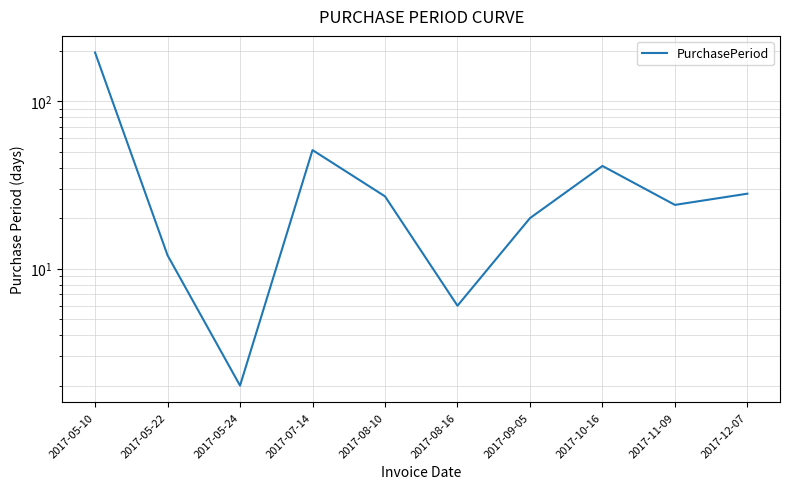

Which category has the highest value across all series?

2017-05-10